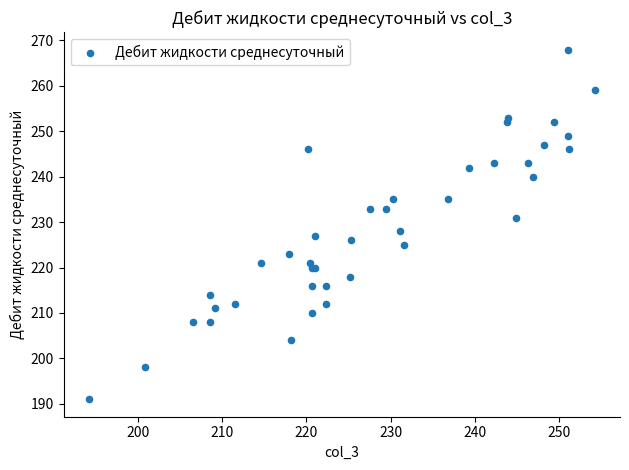

What Y value in the scatter plot is closest to 229?

228